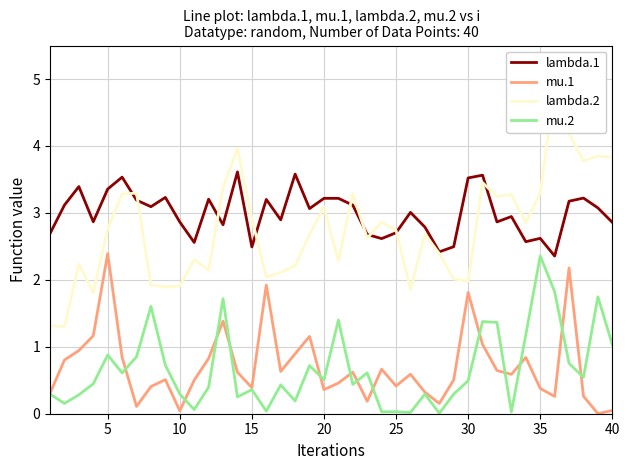

Which category has the highest value in the mu.2 series?

35